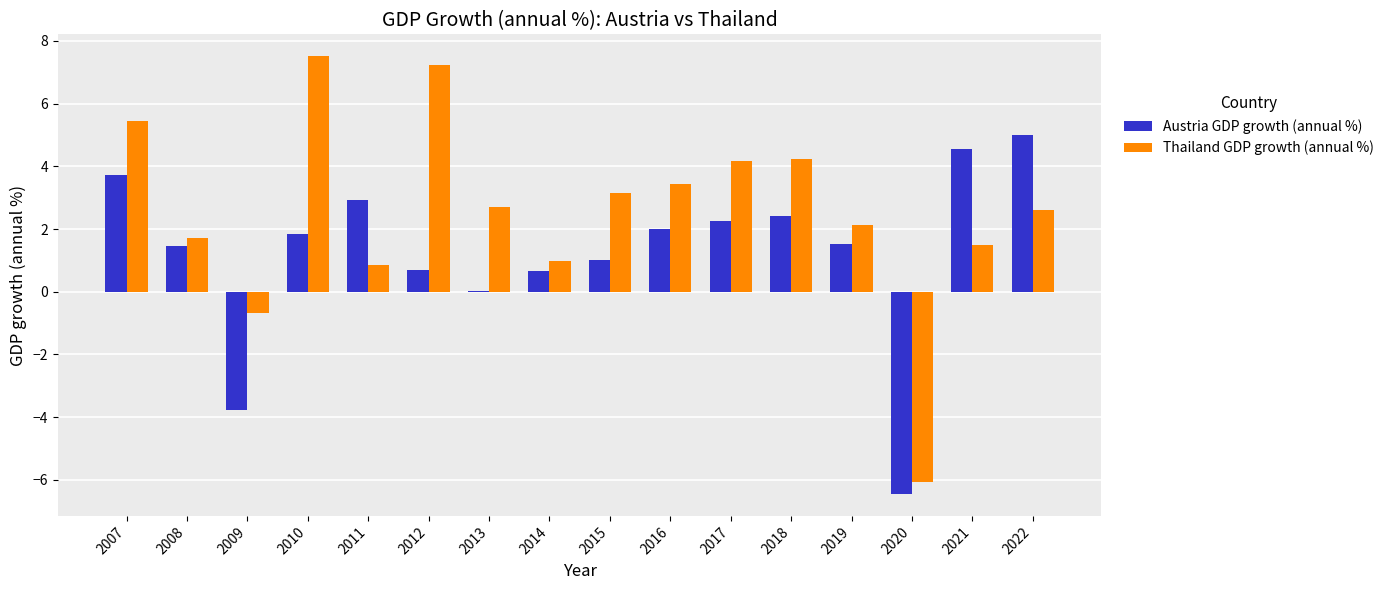

What is the sum of the Austria GDP growth (annual %) values at 2007 and 2015?

4.7